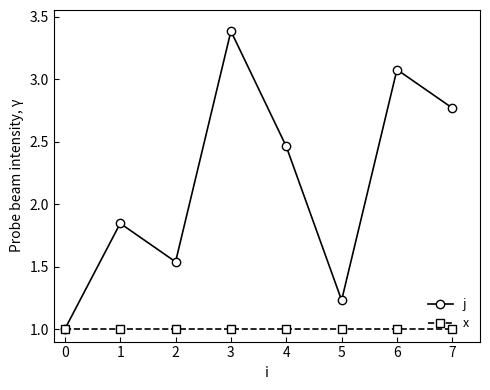

Which category has the highest value in the j series?

3